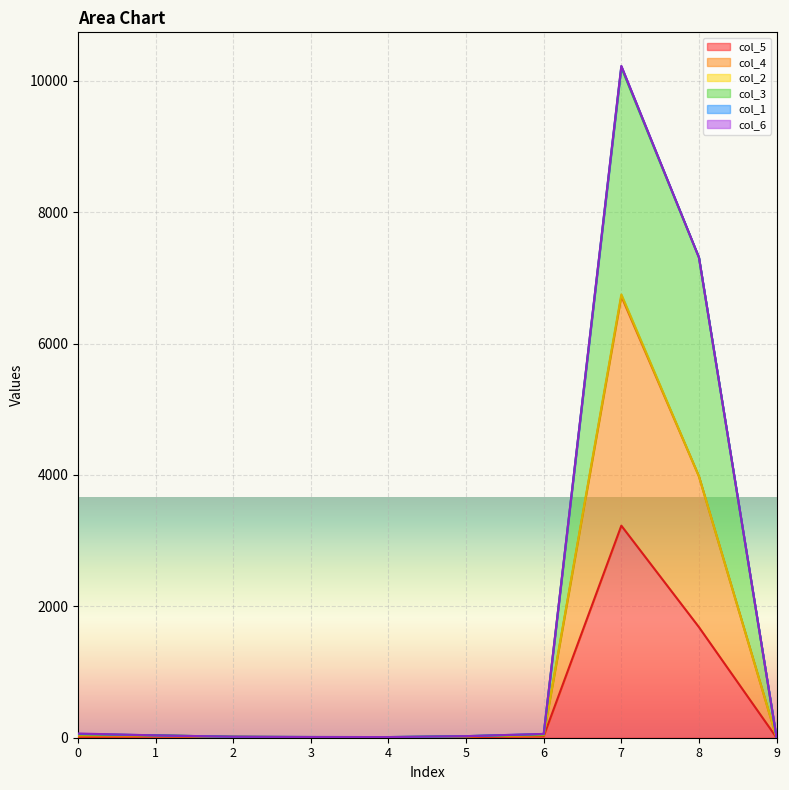

True or false: col_4 and col_3 cross at least once.

False